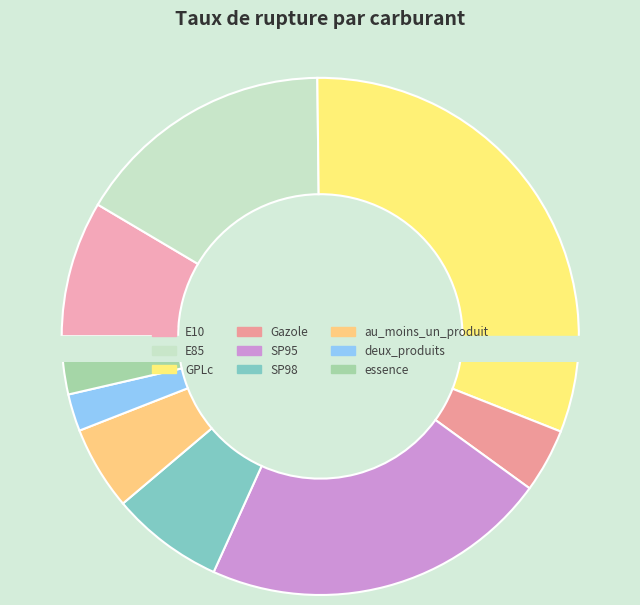

What is the ratio of the value at SP95 to the value at Gazole?

5.4